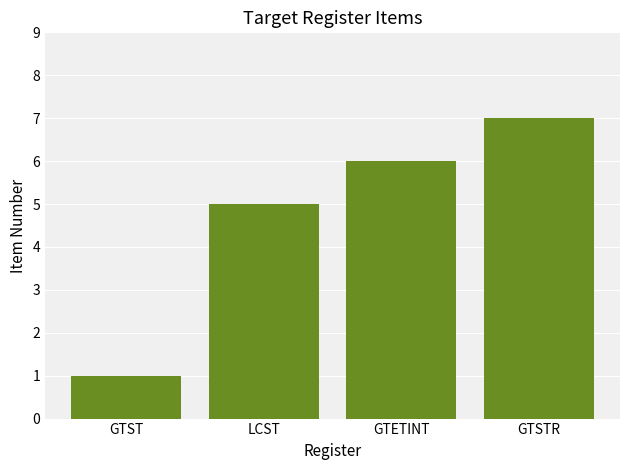

At which category does the chart reach its peak across all series?

GTSTR